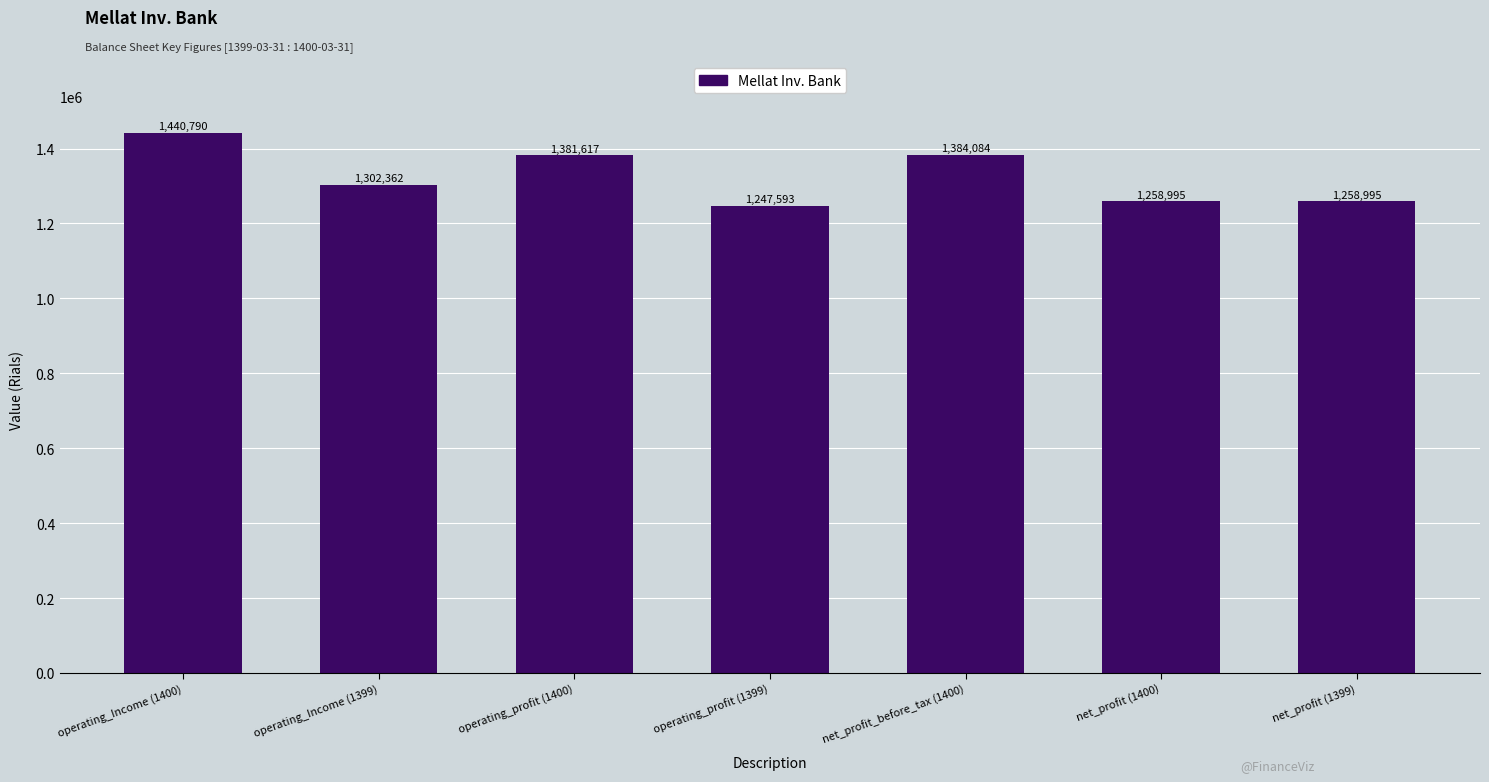

What is the change in value from operating_Income (1399) to net_profit (1399)?

-43367